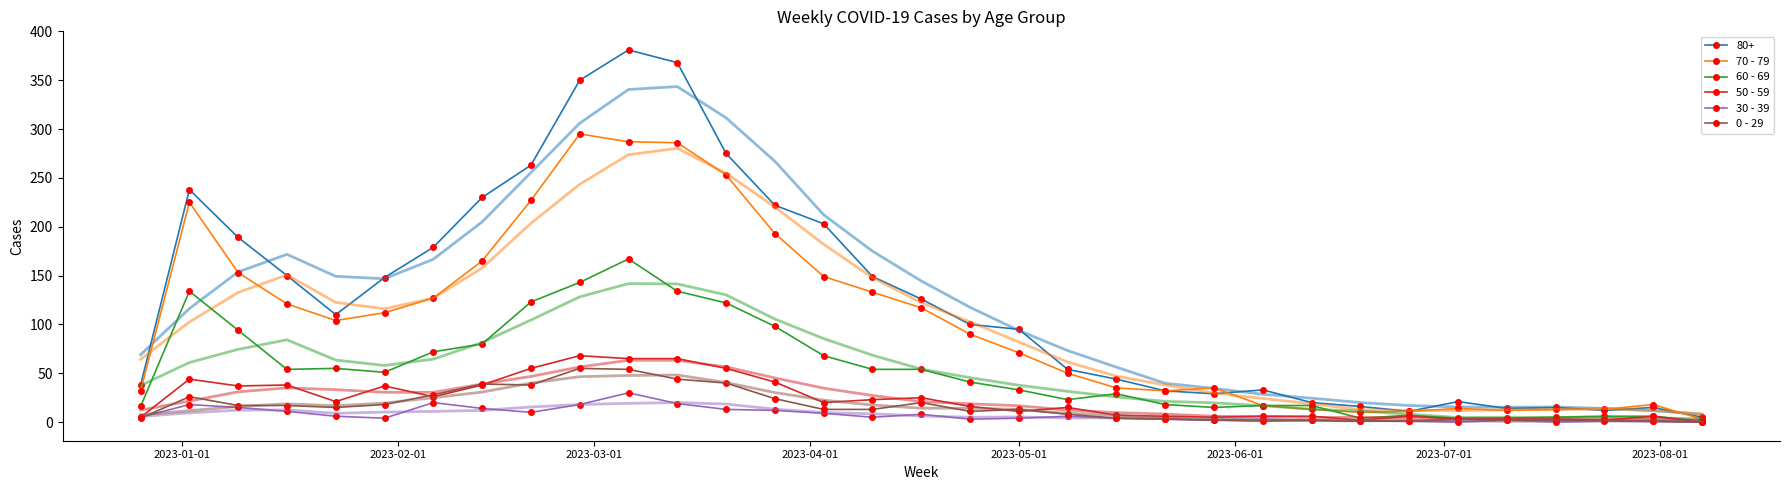

What is the maximum value shown in the chart?

381.0